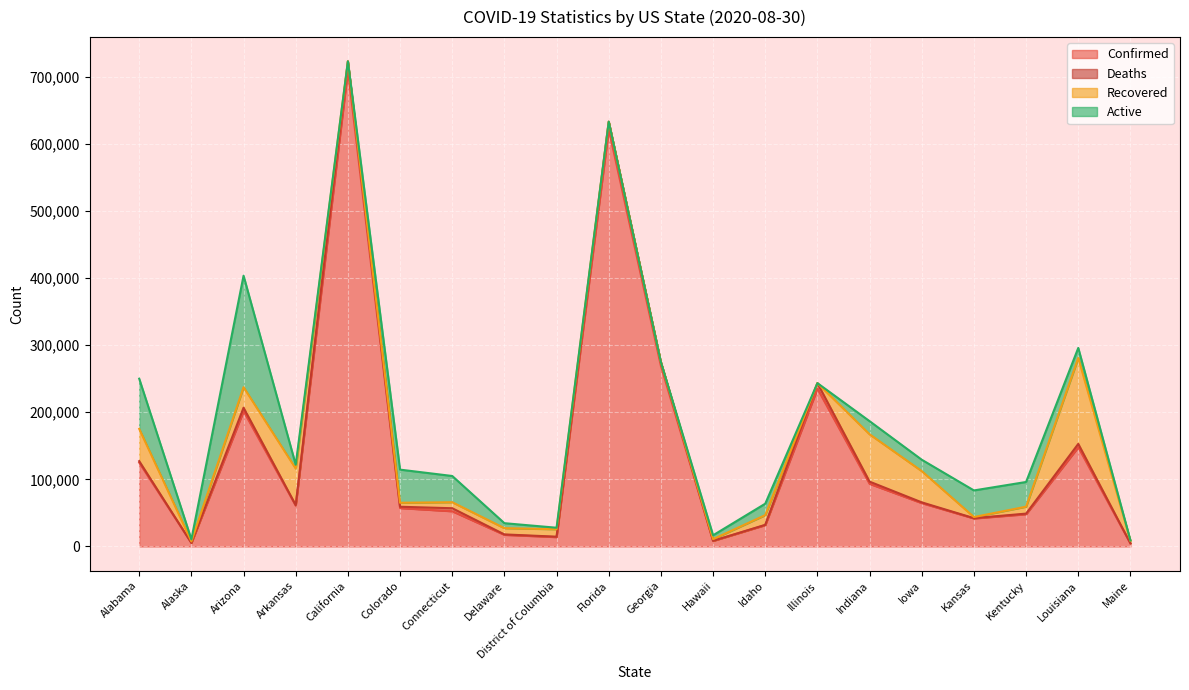

Reading left to right, extract all data points from this chart.

Confirmed: Alabama=124944	Alaska=5273	Arizona=201661	Arkansas=60856	California=709725	Colorado=57223	Connecticut=52495	Delaware=17343	District of Columbia=13959	Florida=621586	Georgia=268973	Hawaii=8339	Idaho=31858	Illinois=235058	Indiana=93313	Iowa=64599	Kansas=41736	Kentucky=48031	Louisiana=147867	Maine=4514
Deaths: Alabama=2162	Alaska=37	Arizona=5030	Arkansas=784	California=12821	Colorado=1942	Connecticut=4465	Delaware=615	District of Columbia=606	Florida=11119	Georgia=5604	Hawaii=63	Idaho=359	Illinois=8228	Indiana=3250	Iowa=1113	Kansas=451	Kentucky=929	Louisiana=4931	Maine=132
Recovered: Alabama=48028	Alaska=2233	Arizona=30539	Arkansas=54408	California=0	Colorado=5933	Connecticut=8967	Delaware=9318	District of Columbia=11087	Florida=0	Georgia=0	Hawaii=2477	Idaho=14490	Illinois=0	Indiana=70534	Iowa=46555	Kansas=1658	Kentucky=10328	Louisiana=127918	Maine=3910
Active: Alabama=74754	Alaska=3003	Arizona=166092	Arkansas=5664	California=0	Colorado=49348	Connecticut=39063	Delaware=7410	District of Columbia=2266	Florida=0	Georgia=0	Hawaii=5799	Idaho=17009	Illinois=0	Indiana=19529	Iowa=16931	Kansas=39627	Kentucky=36774	Louisiana=15018	Maine=472